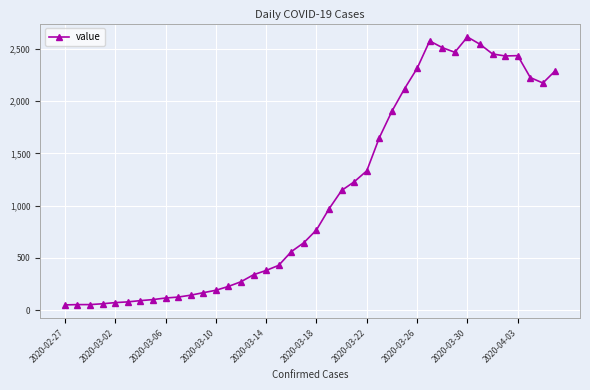

What is the greatest value displayed?

2615